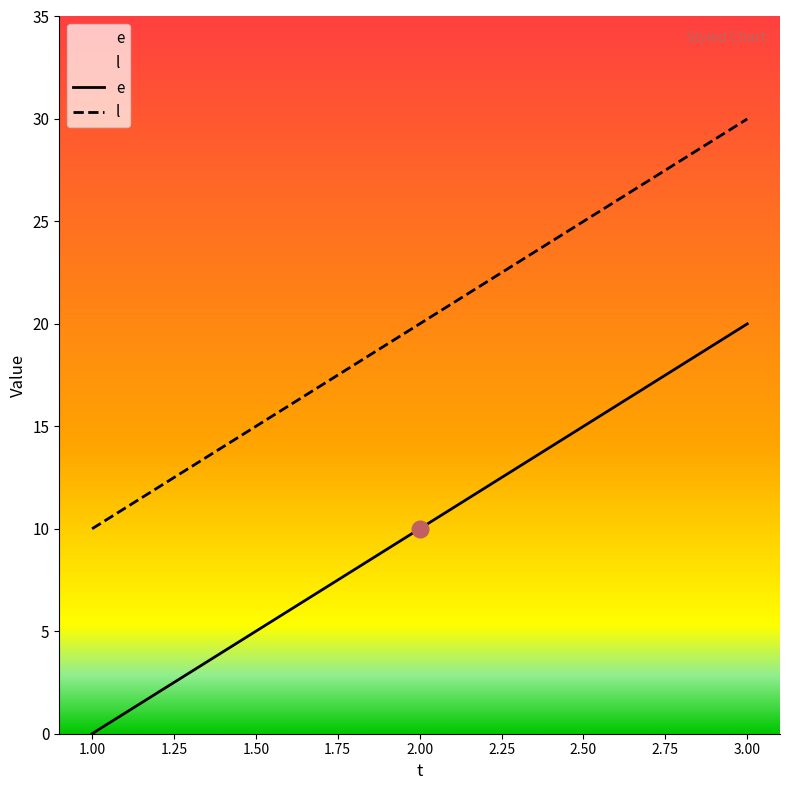

At which label does l reach its peak?

3.00